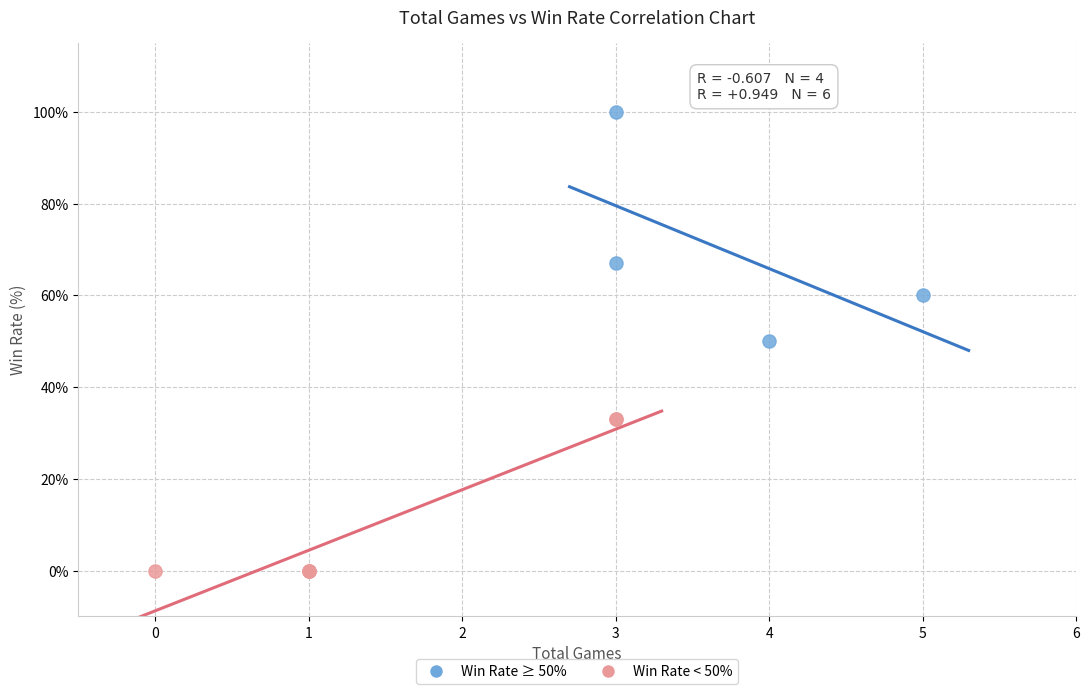

Which series reaches the minimum Y coordinate?

Win Rate < 50%